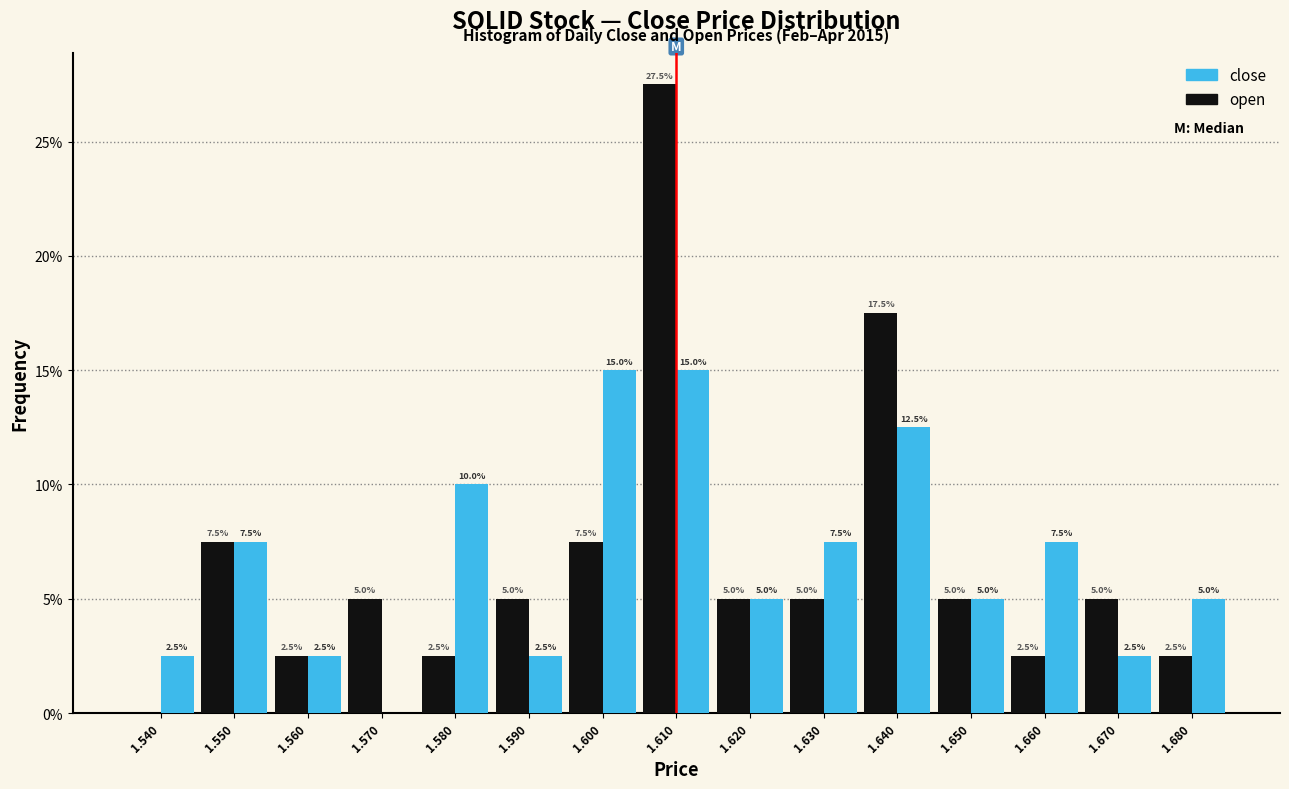

Is the value of open at 1.640 greater than the value of close at 1.610?

Yes